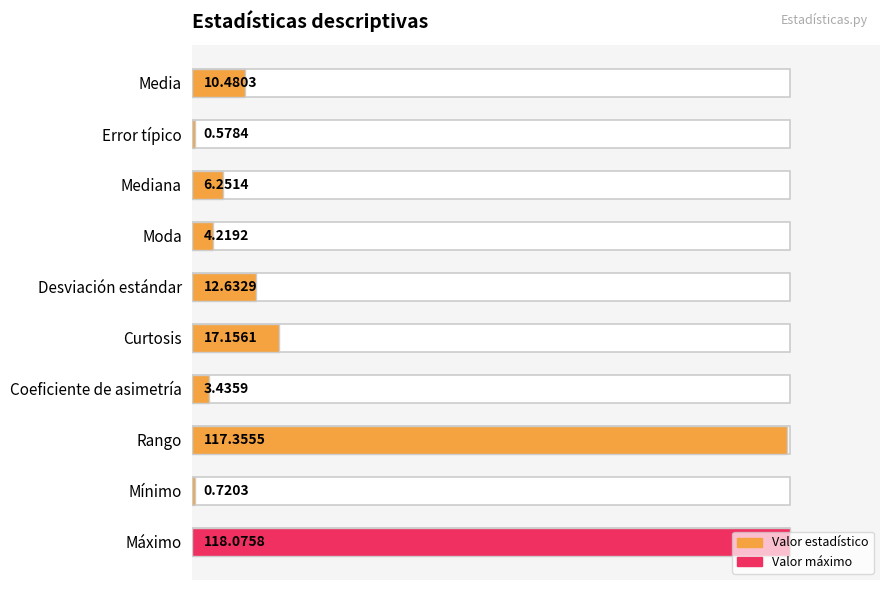

Which has a higher value, Curtosis or Rango?

Rango